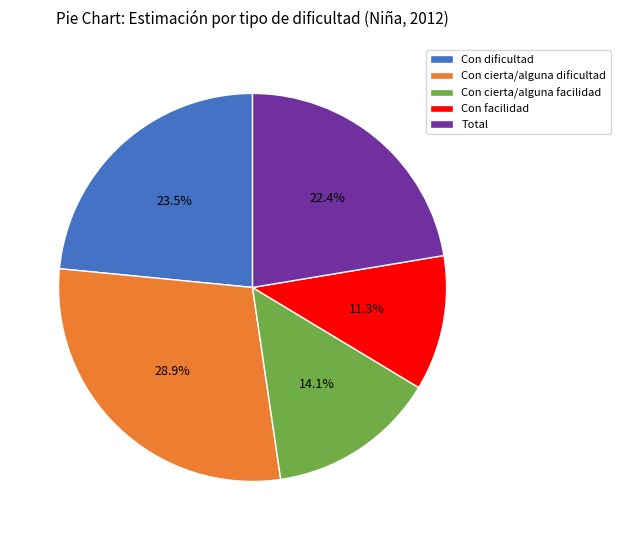

What is the largest slice in the pie chart?

Con cierta/alguna dificultad